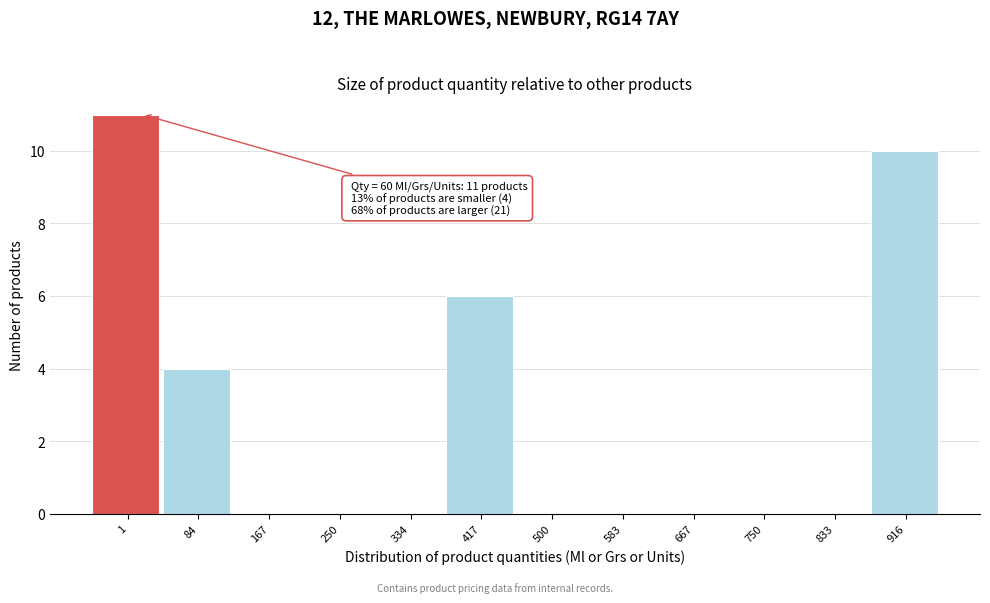

Reading left to right, list all the values displayed in this chart.

1=11	84=4	167=0	250=0	334=0	417=6	500=0	583=0	667=0	750=0	833=0	916=10